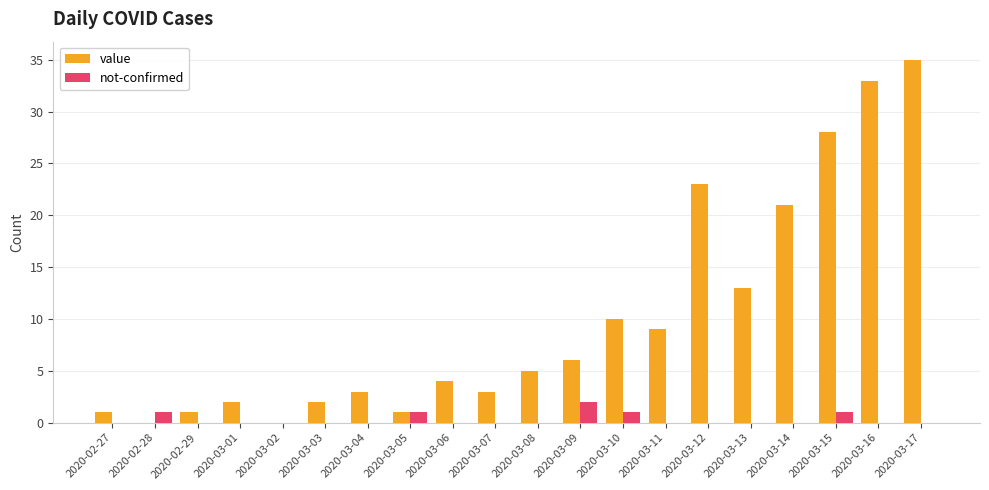

Reading right to left, extract all data points from this chart.

value: 2020-03-17=35	2020-03-16=33	2020-03-15=28	2020-03-14=21	2020-03-13=13	2020-03-12=23	2020-03-11=9	2020-03-10=10	2020-03-09=6	2020-03-08=5	2020-03-07=3	2020-03-06=4	2020-03-05=1	2020-03-04=3	2020-03-03=2	2020-03-02=0	2020-03-01=2	2020-02-29=1	2020-02-28=0	2020-02-27=1
not-confirmed: 2020-03-17=0	2020-03-16=0	2020-03-15=1	2020-03-14=0	2020-03-13=0	2020-03-12=0	2020-03-11=0	2020-03-10=1	2020-03-09=2	2020-03-08=0	2020-03-07=0	2020-03-06=0	2020-03-05=1	2020-03-04=0	2020-03-03=0	2020-03-02=0	2020-03-01=0	2020-02-29=0	2020-02-28=1	2020-02-27=0